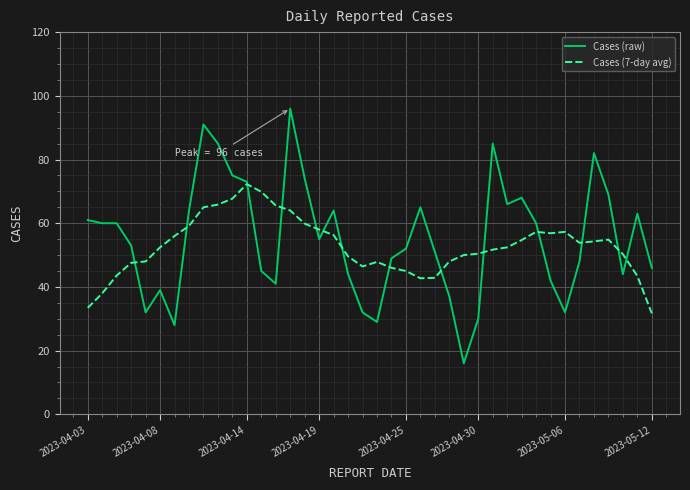

At how many categories does at least one series exceed 59?

21